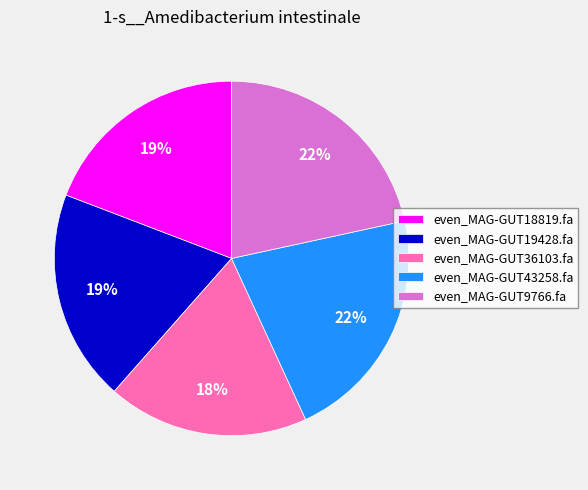

Which category has the smallest portion of the pie?

even_MAG-GUT36103.fa